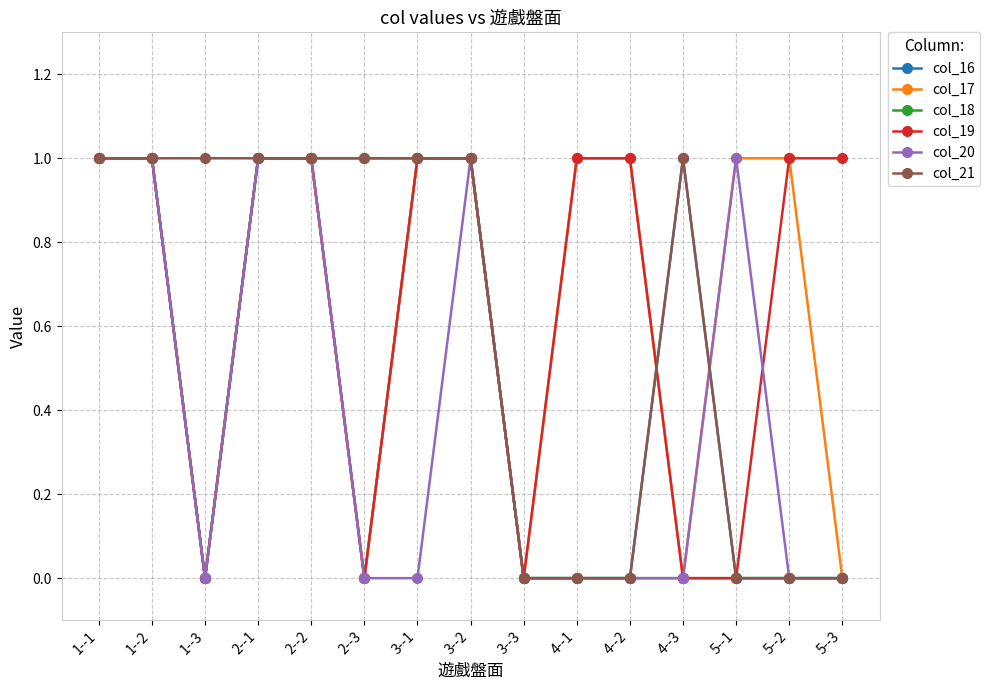

True or false: col_21 has a value of 1 at 3--2.

True